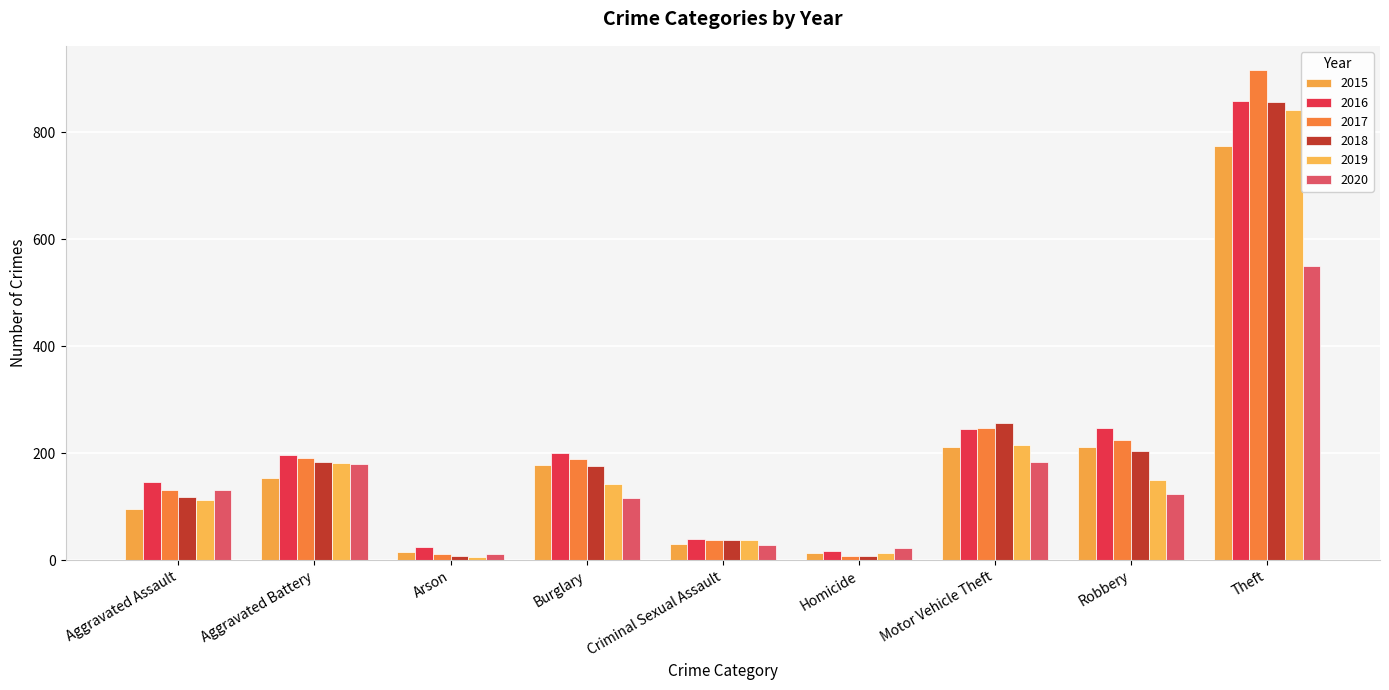

What is the sum of all 2015 values?

1683